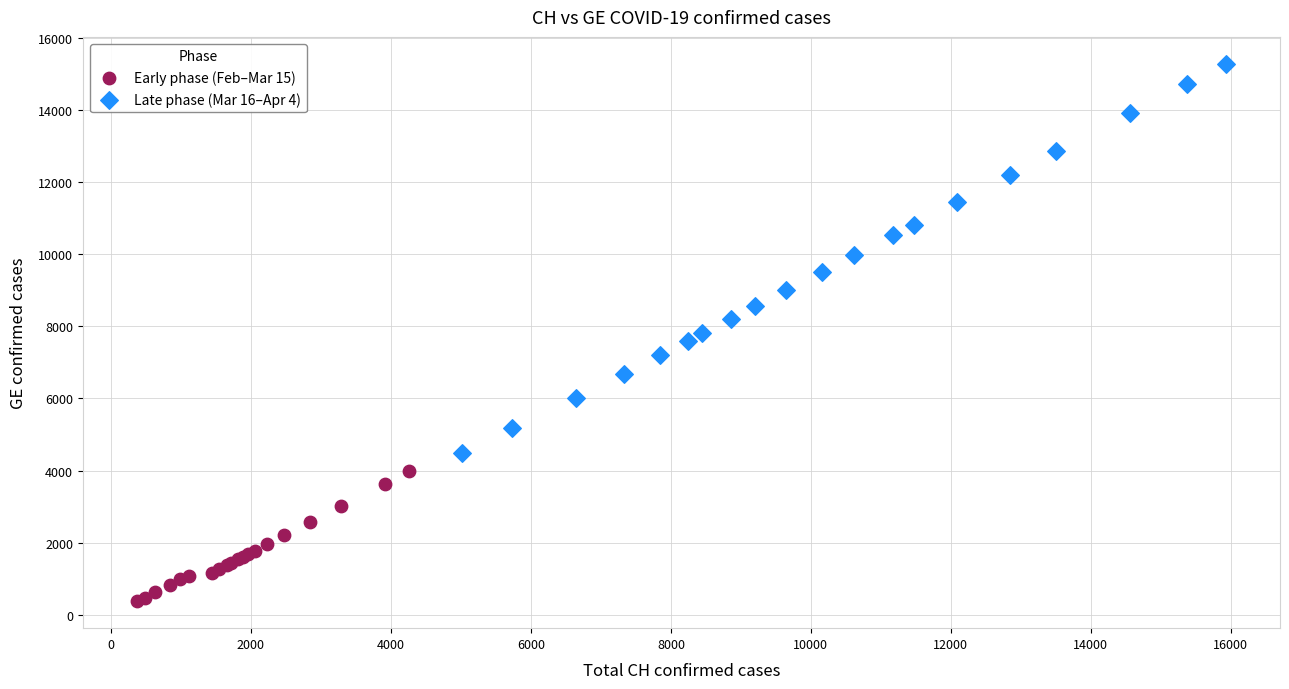

Which series reaches the minimum Y coordinate?

Early phase (Feb–Mar 15)